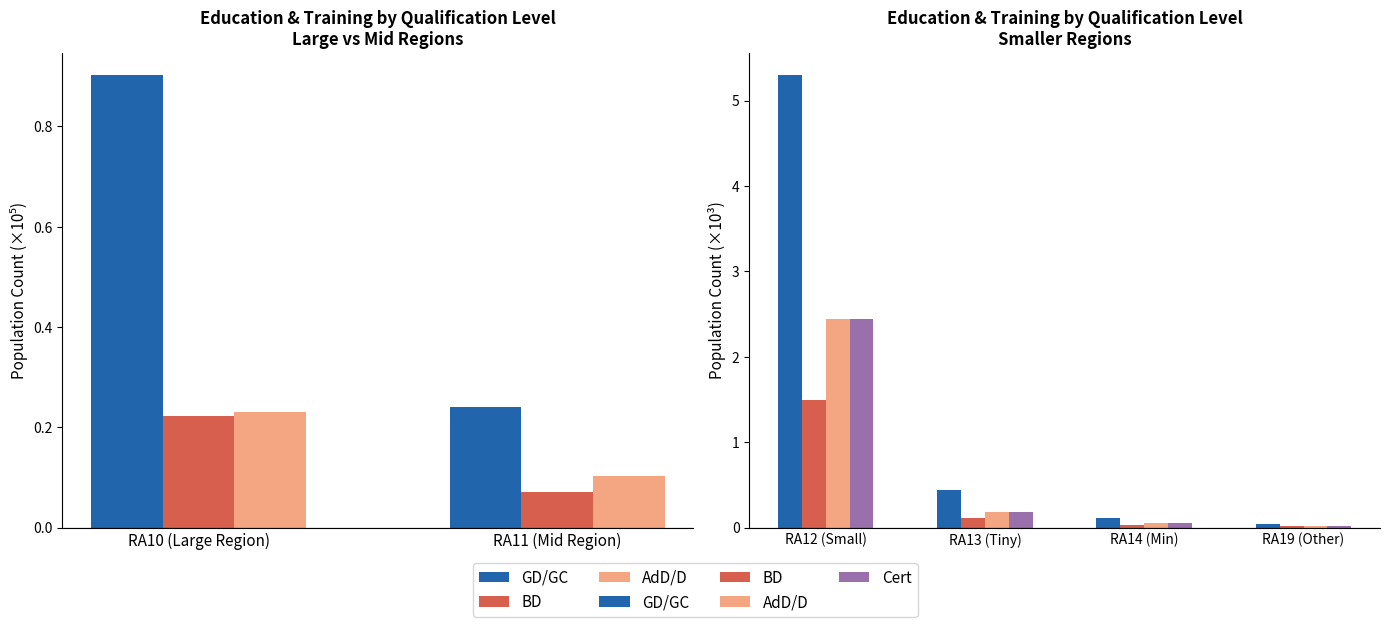

At RA14 (Min), list the series in order from largest to smallest.

GD/GC, AdD/D, Cert, BD